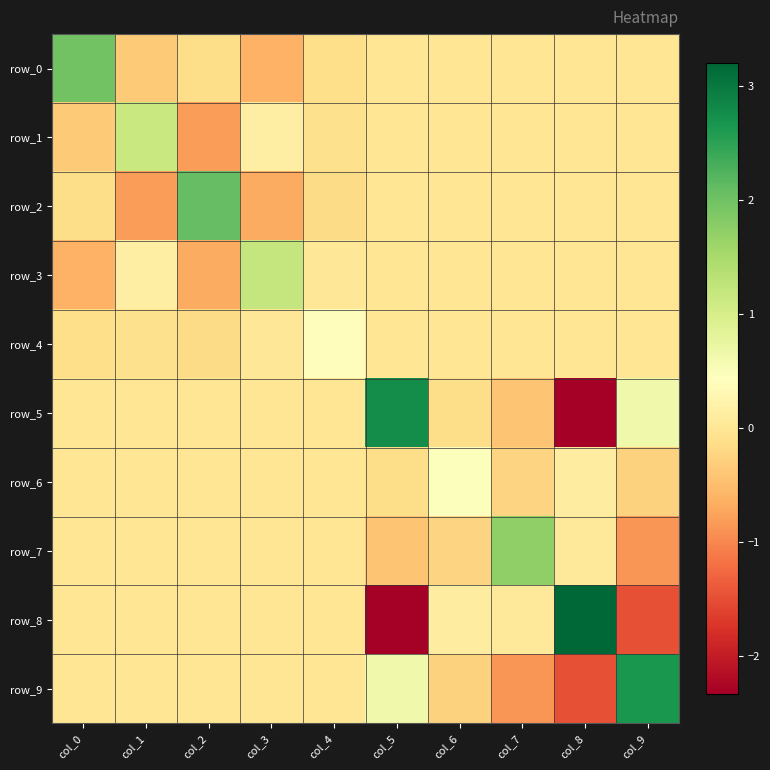

Where is row_4 nearest to the value 0?

col_5